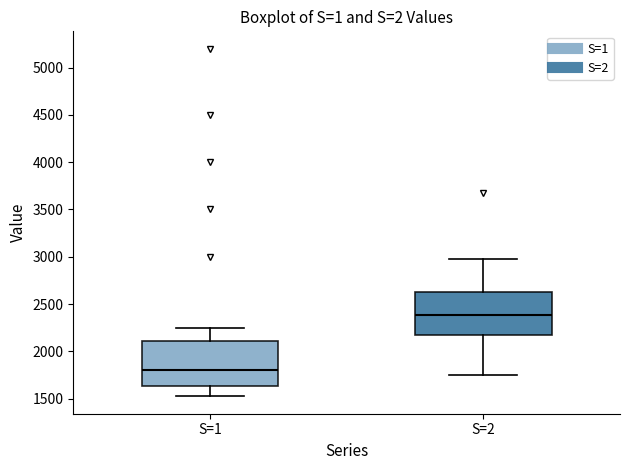

Reading left to right, read every box against the y-axis: the position of its median line, the range the box covers, and the ends of its whiskers. The values are not printed on the chart, so give them approximately, as read against the axis.

S=1: median 1800, box 1650 to 2100, whiskers 1500 to 2250
S=2: median 2400, box 2200 to 2650, whiskers 1750 to 3000